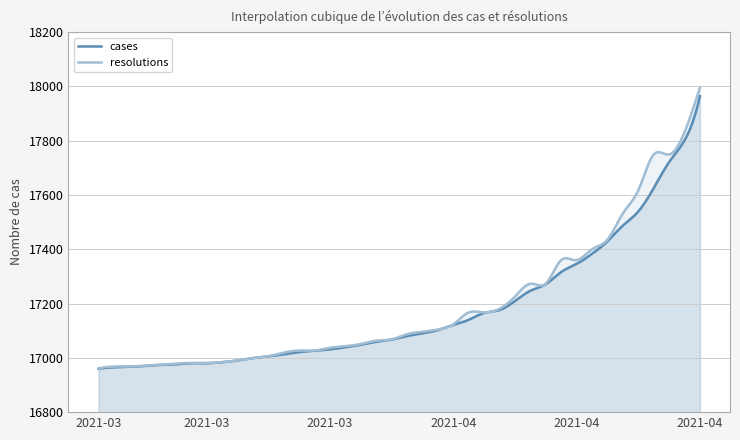

How many data points in resolutions are above 17087?

19